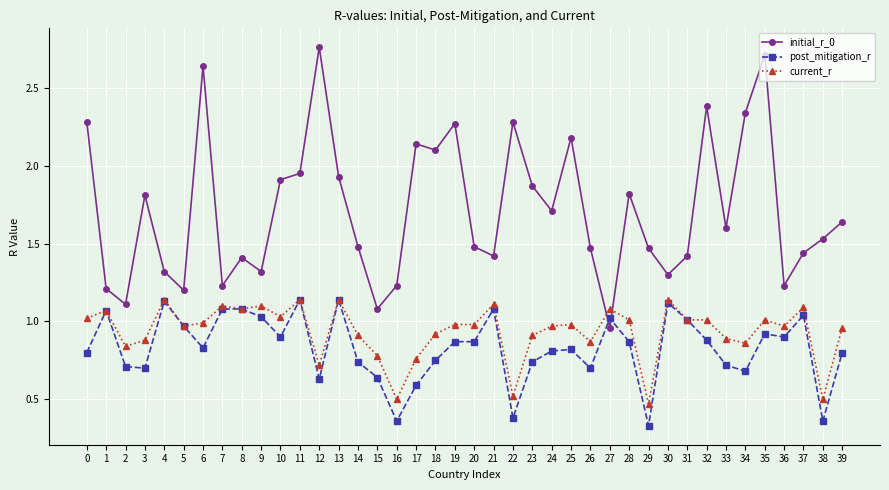

In initial_r_0, how many points are lower than both neighbors (excluding endpoints)?

12